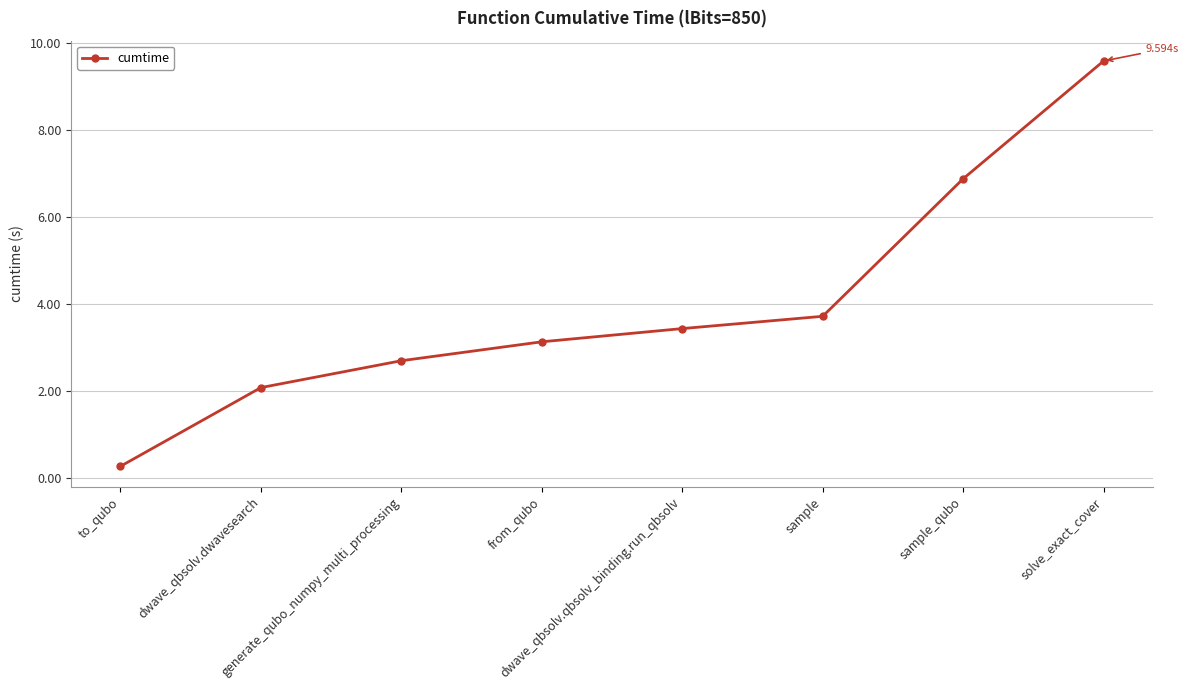

Which label corresponds to the largest value in the chart?

solve_exact_cover